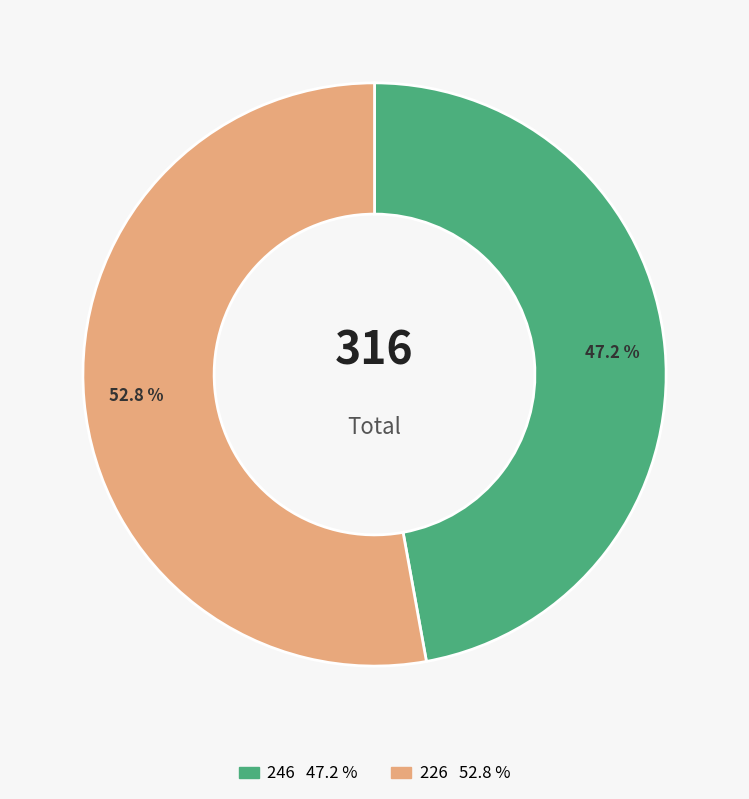

How many slices are in this pie chart?

2